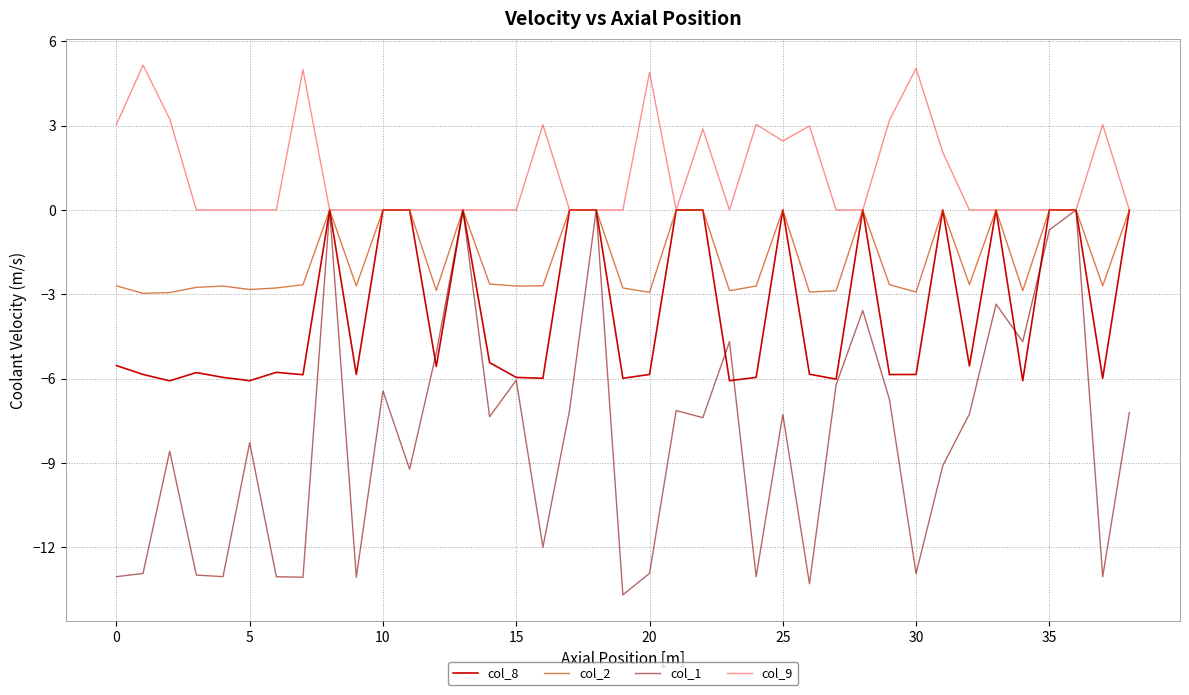

What are all the series names shown in the legend?

col_8, col_2, col_1, col_9